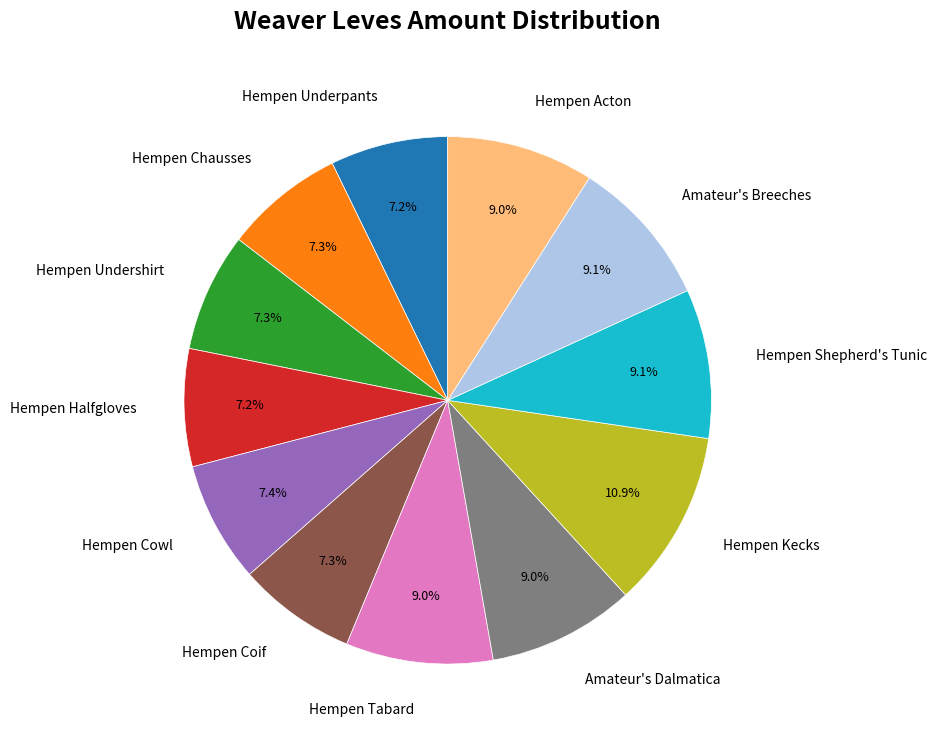

The Hempen Underpants slice represents 13% of the pie. True or false?

False